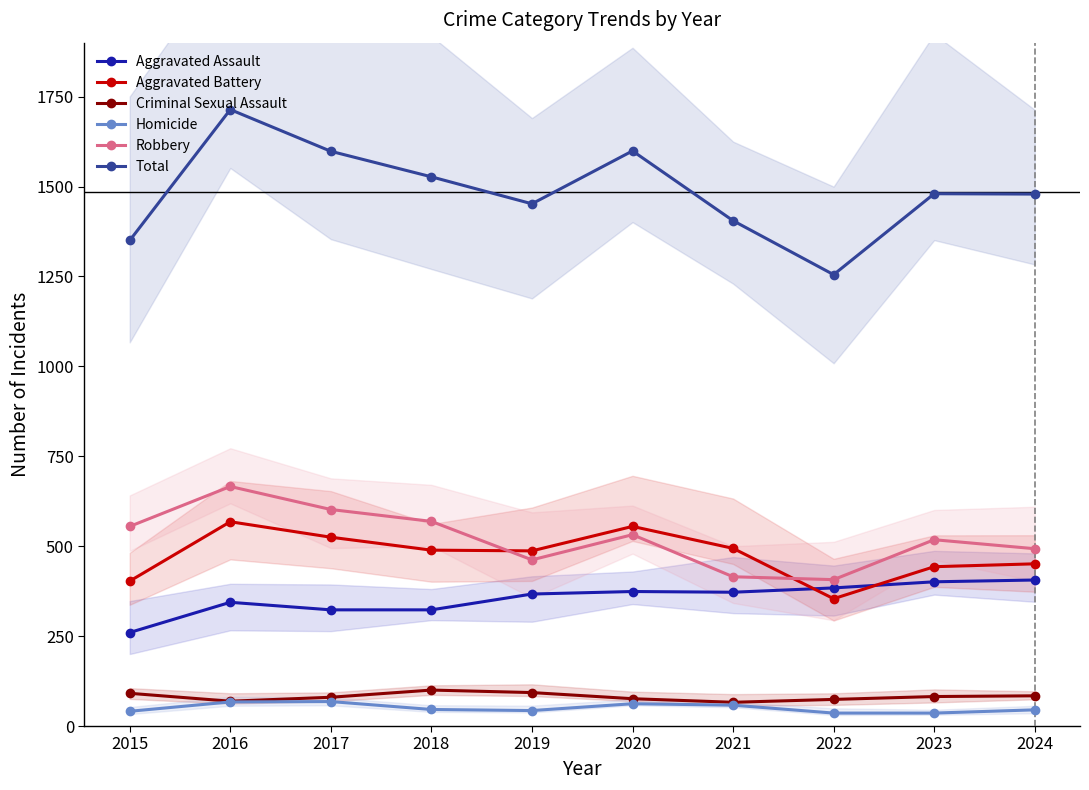

In Aggravated Assault, how many points are higher than both neighbors (excluding endpoints)?

2